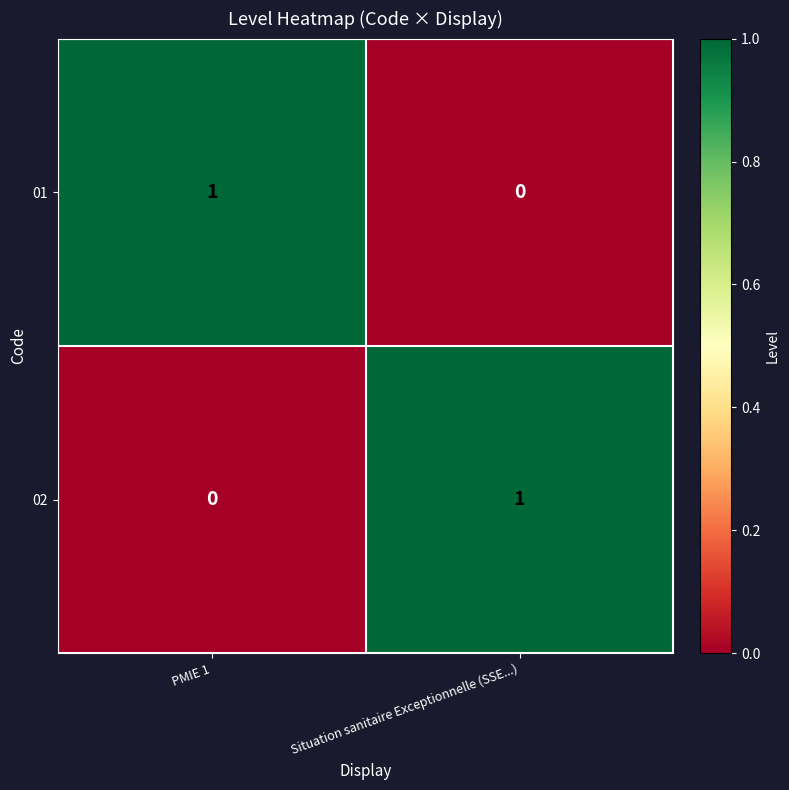

What is the spread (max minus min) of values at Situation sanitaire Exceptionnelle (SSE...)?

1